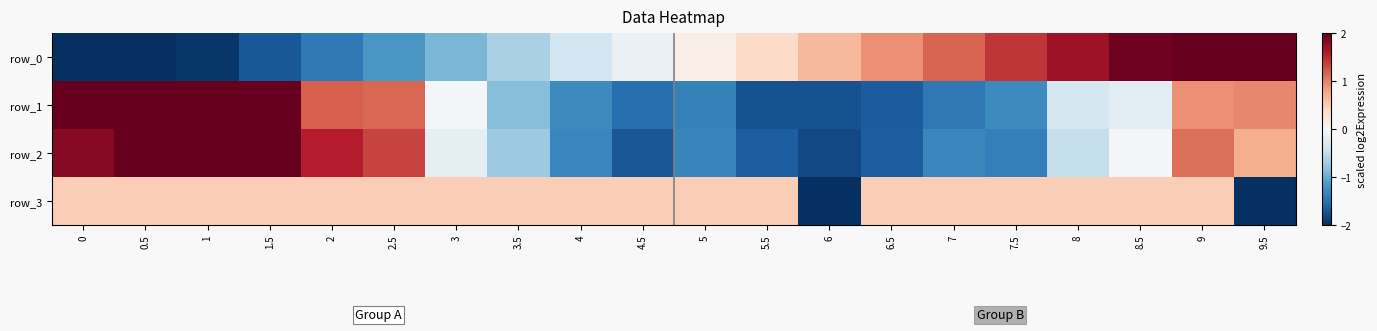

True or false: row_1 has a value of 0.4 at 9.5.

False